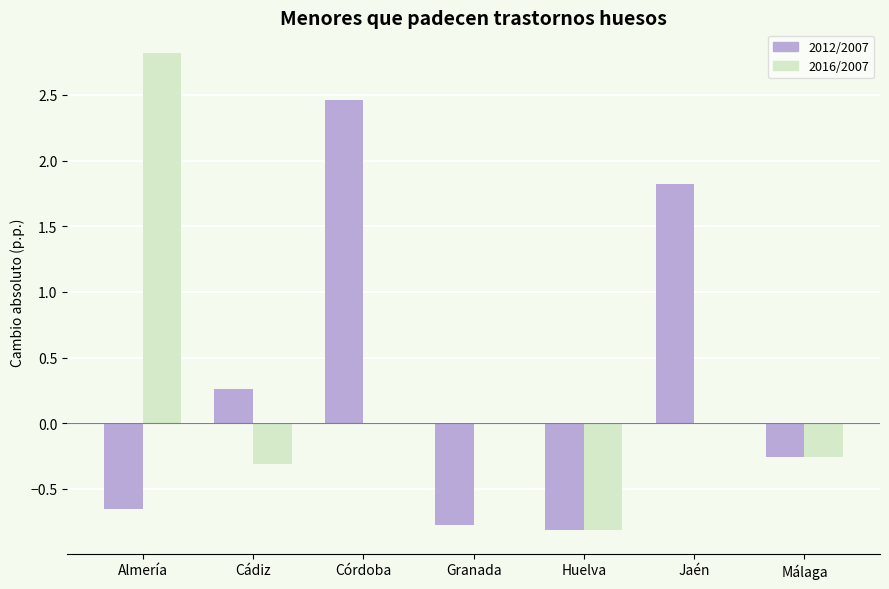

What is the total value across all series at Jaén?

1.8